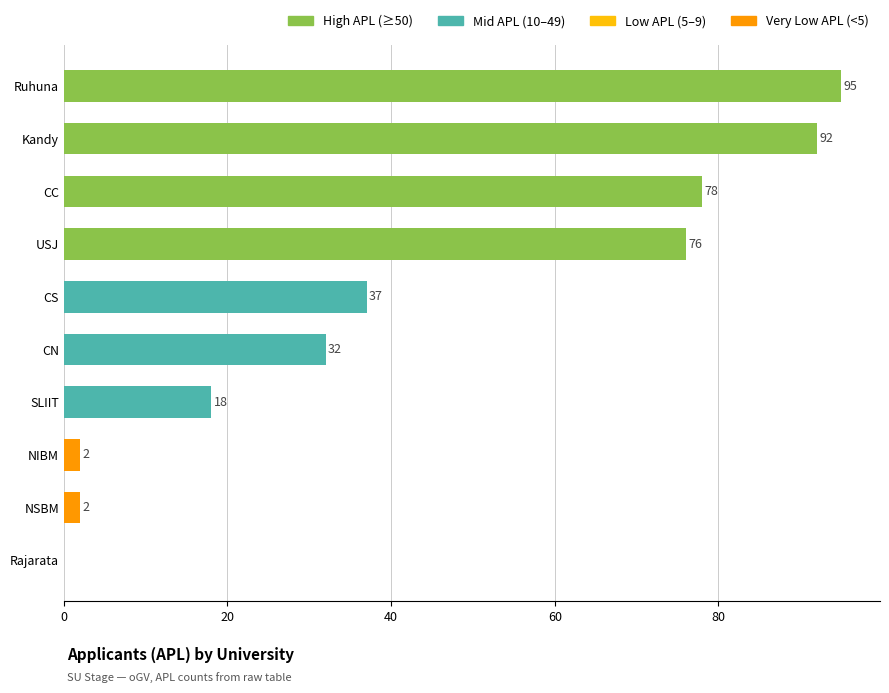

What is the approximate value at SLIIT?

18